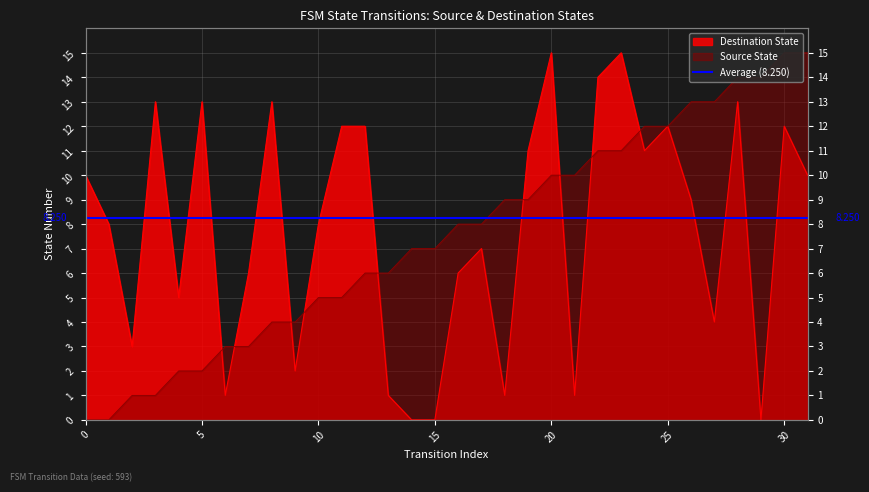

List the series in order of their overall mean, lowest first.

source_state, destination_state